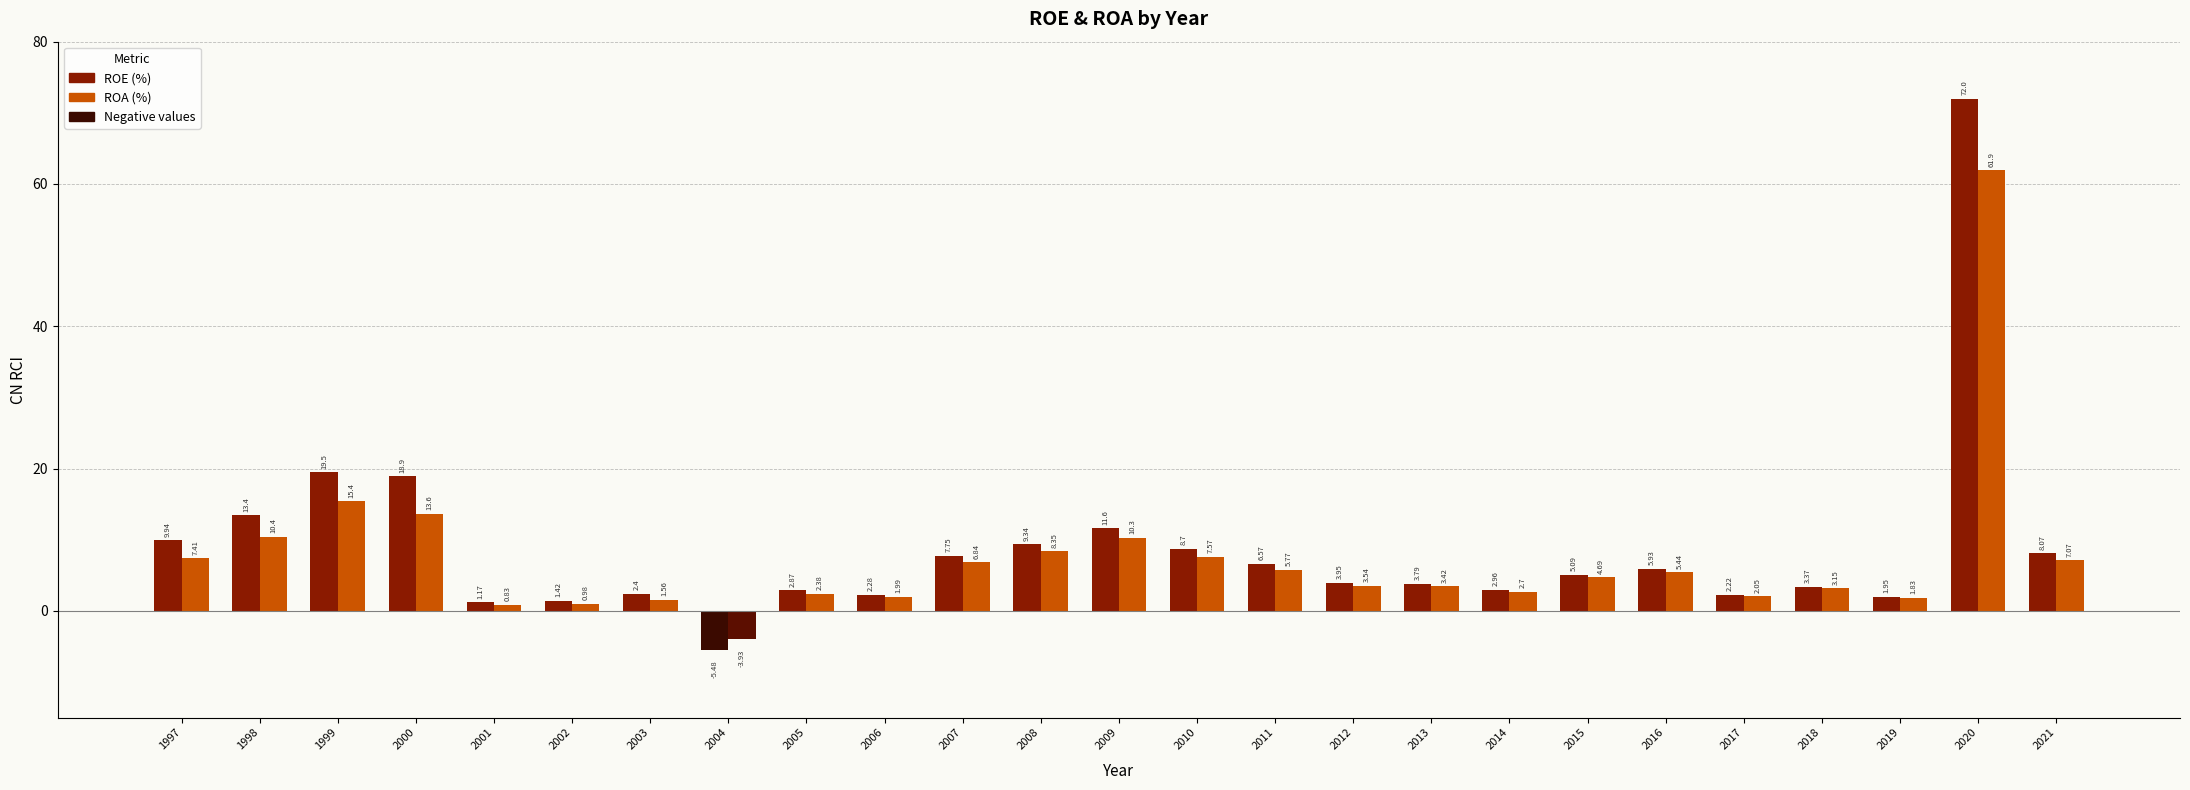

Rank the series at 2016 from highest to lowest value.

ROE, ROA